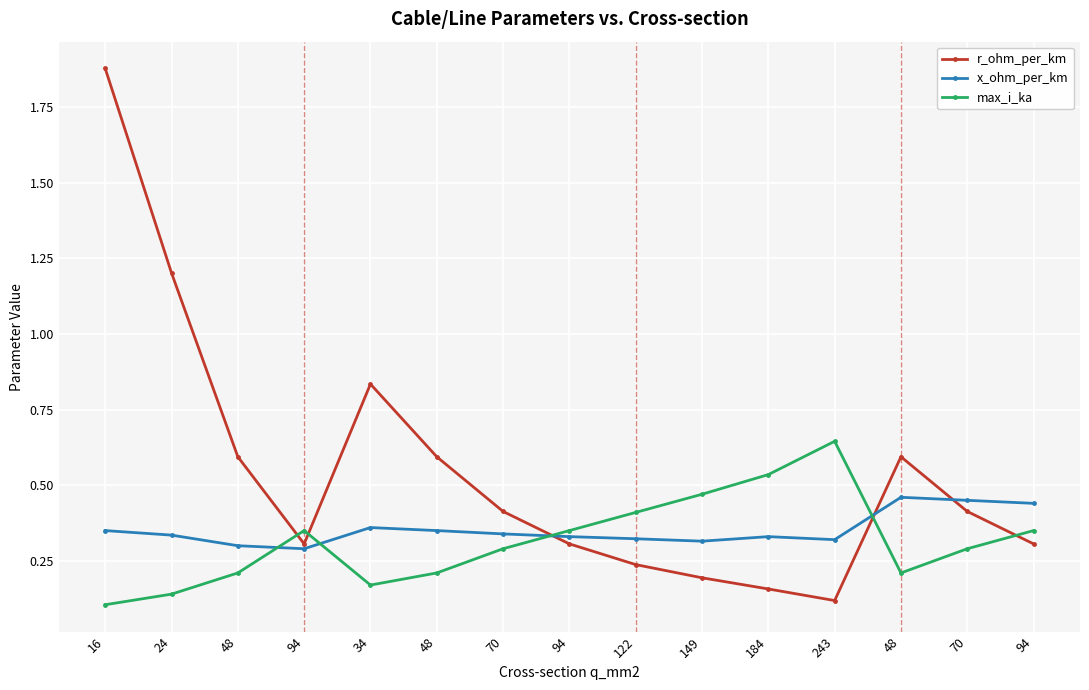

Rank the series at 48 from lowest to highest value.

max_i_ka, x_ohm_per_km, r_ohm_per_km